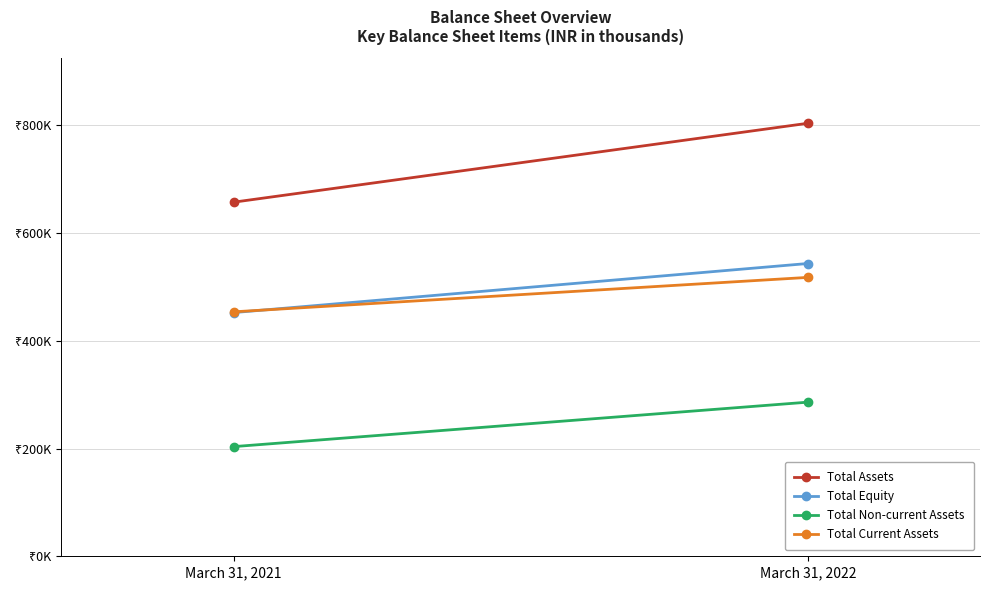

What is the spread (max minus min) of values at March 31, 2021?

453795